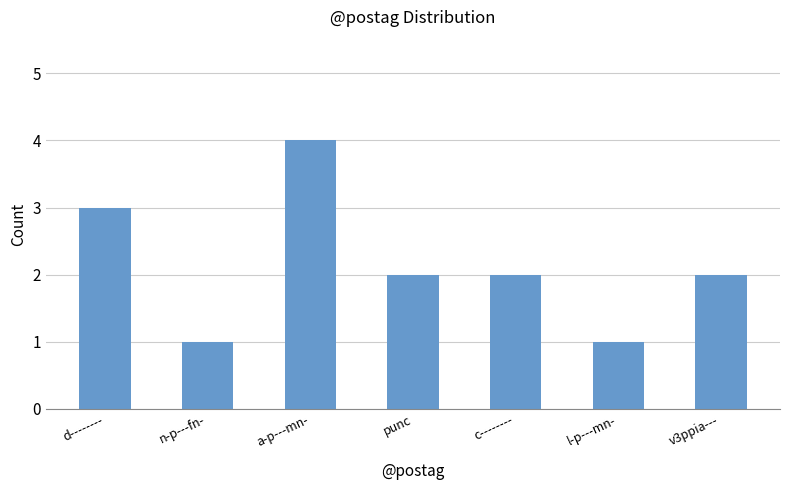

What is the difference between the second highest and second lowest values?

2